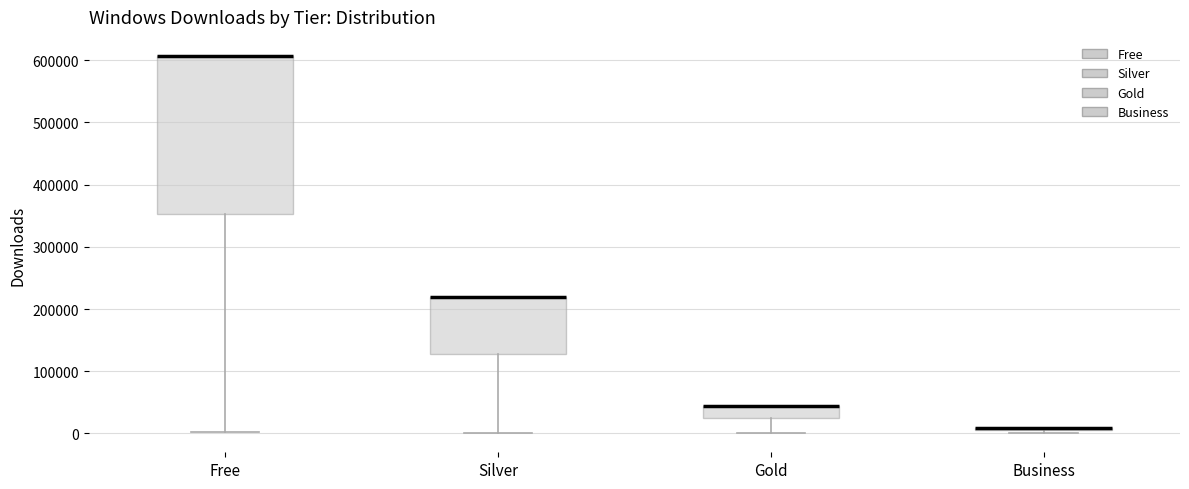

Reading left to right, transcribe this box plot: for each box, give where its median line is, the range the box spans, and where its two whiskers end, as read against the y-axis. The values are not printed on the chart, so give them approximately, as read against the axis.

Free: median 610000 (drawn on the box's upper edge), box 350000 to 610000, whiskers 0 to 610000
Silver: median 220000 (drawn on the box's upper edge), box 130000 to 220000, whiskers 0 to 220000
Gold: median 40000 (drawn on the box's upper edge), box 30000 to 40000, whiskers 0 to 40000
Business: box collapsed to a line at 10000, whiskers 0 to 10000